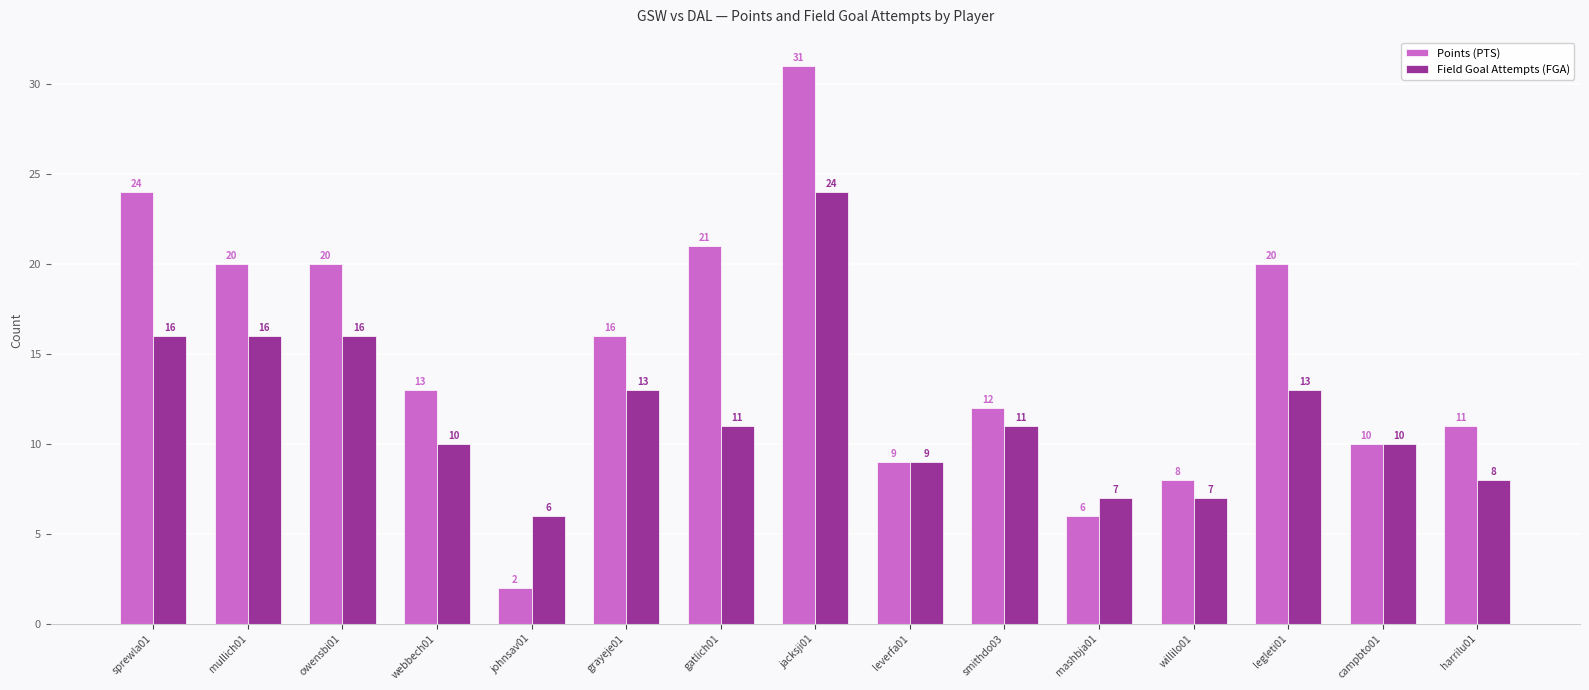

Which category has the highest value in the Field Goal Attempts (FGA) series?

jacksji01